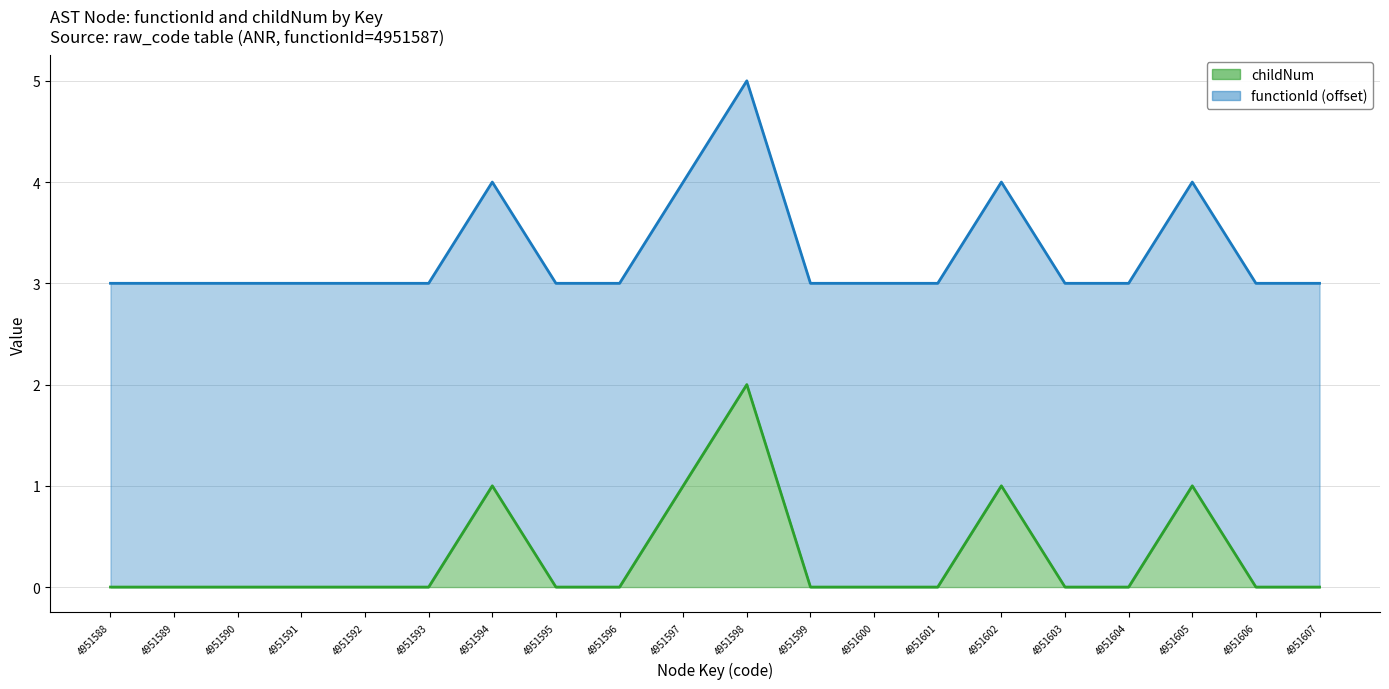

How many values are above zero?

5